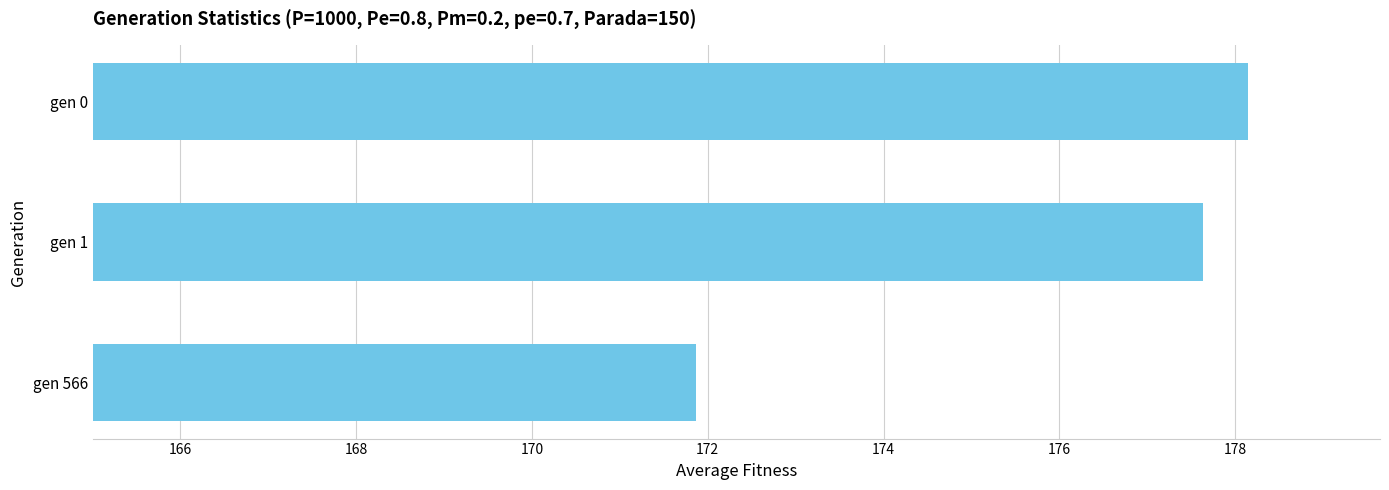

Does the chart contain any negative values?

No